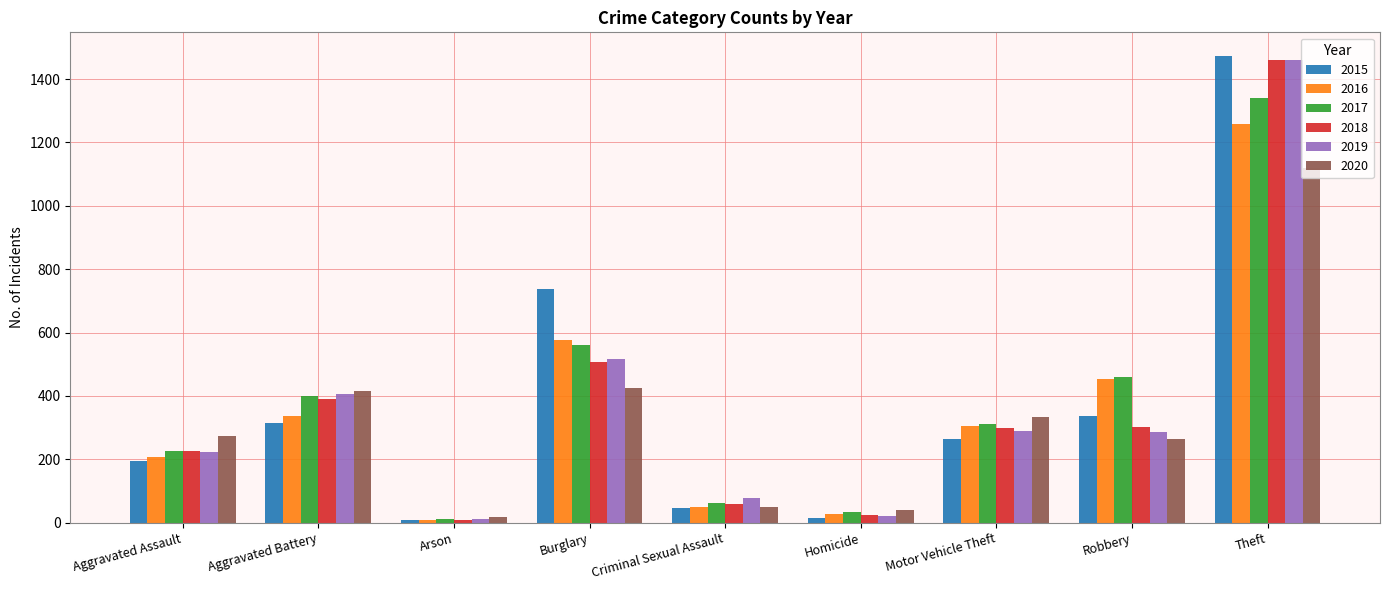

Which series has the widest spread of values?

2015